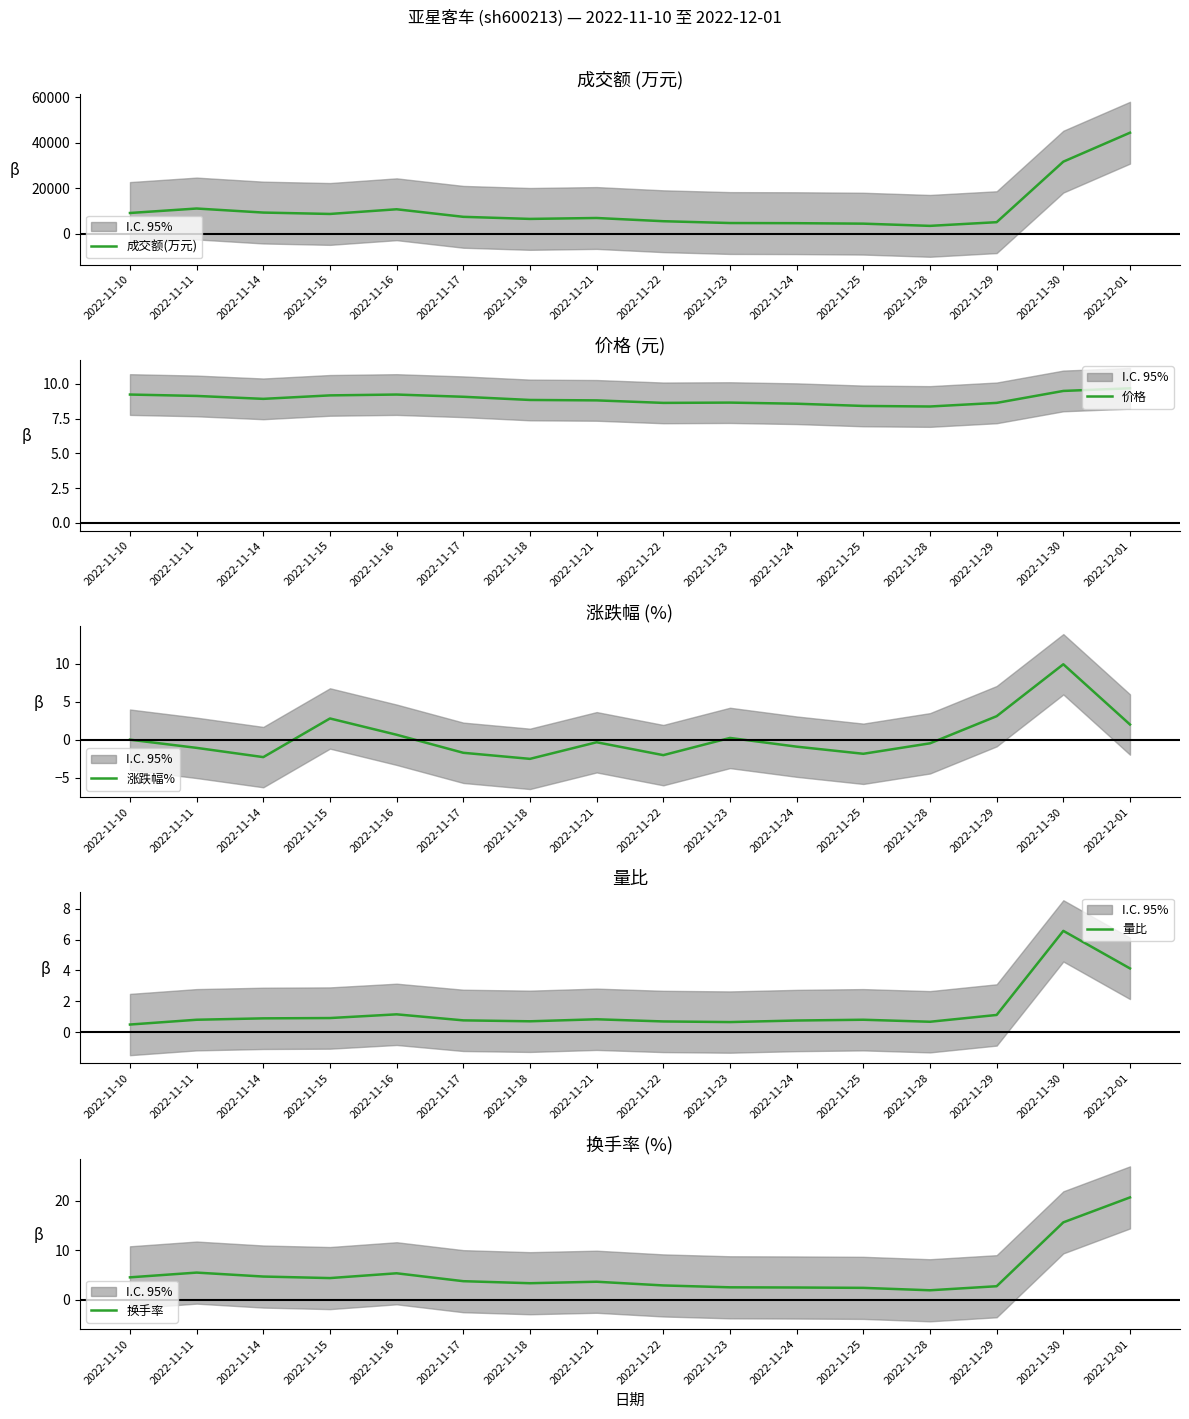

Where is 价格 nearest to the value 9?

2022-11-14